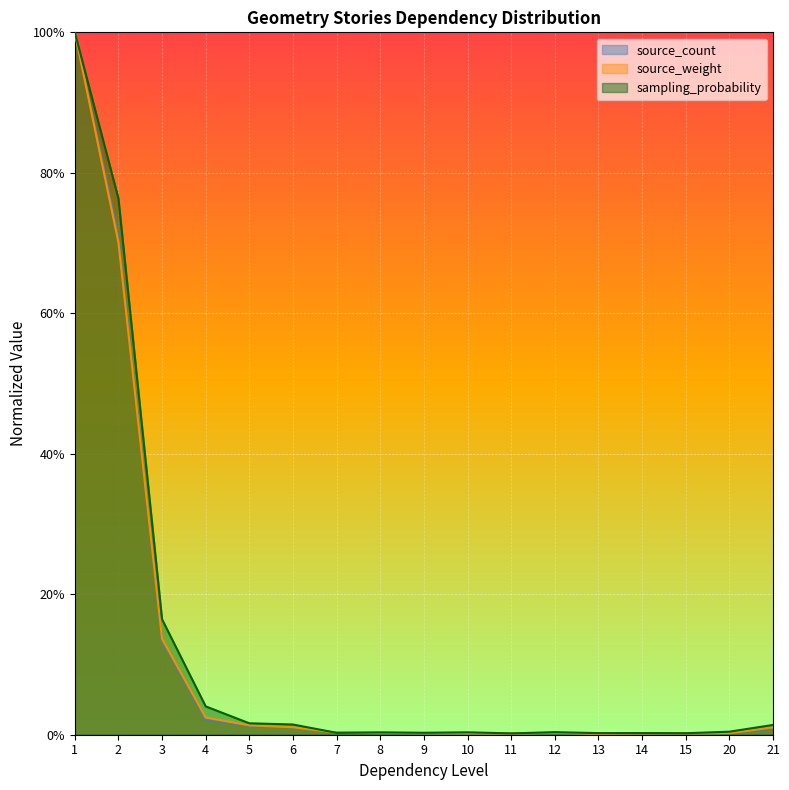

At which label does source_weight reach its minimum?

13